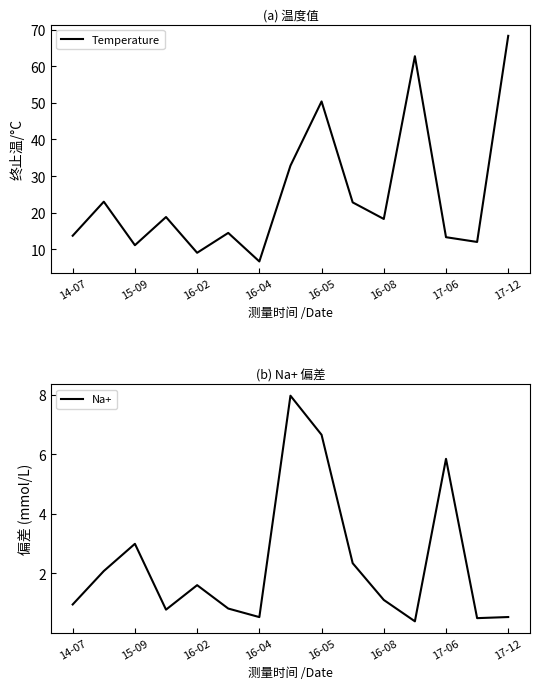

What are all the series names shown in the legend?

Temperature, Na+